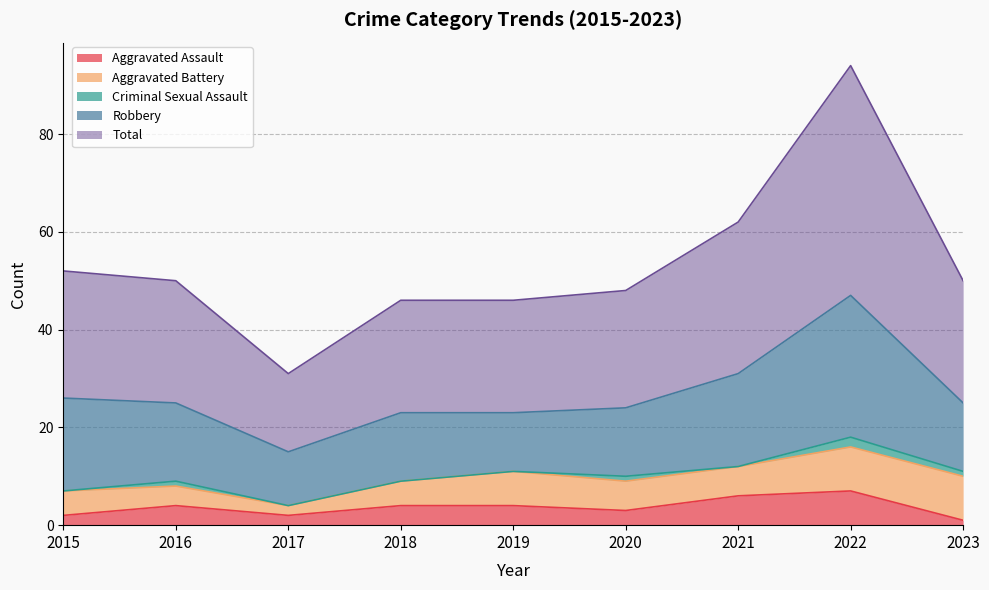

True or false: Total and Aggravated Battery intersect in this chart.

False